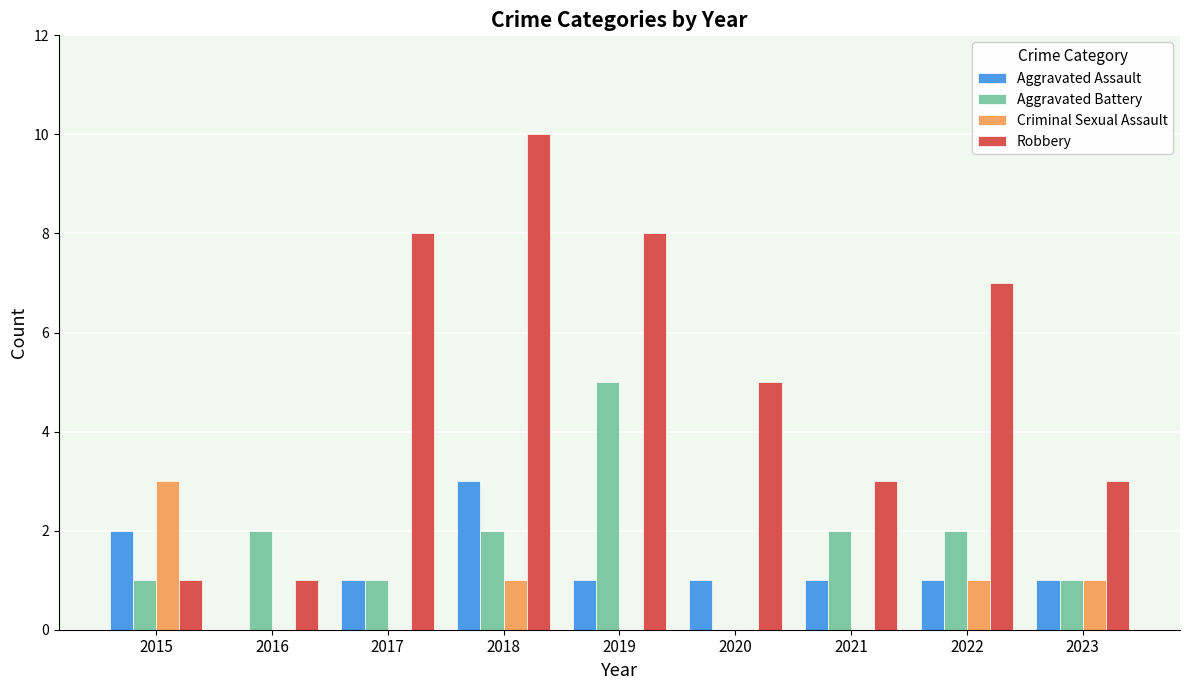

What is the total value across all series at 2021?

6